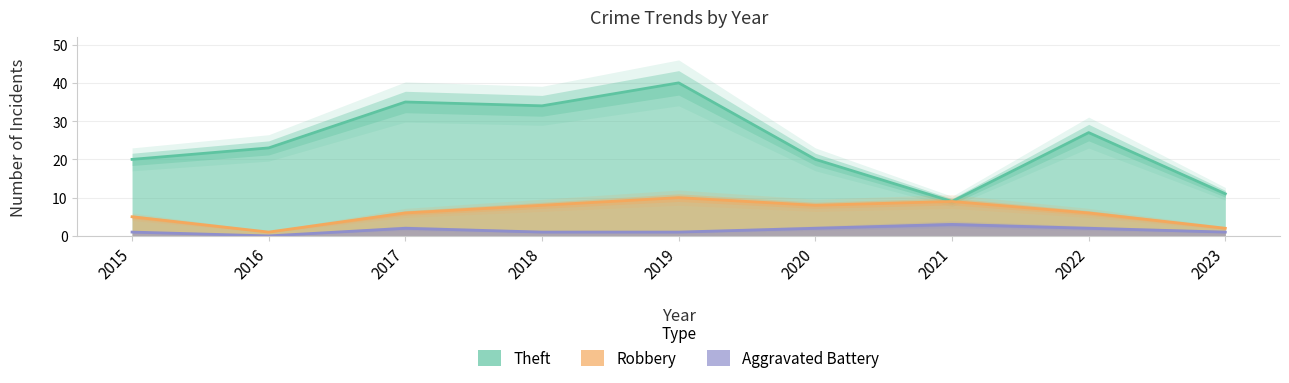

How many lines are shown in the chart?

3